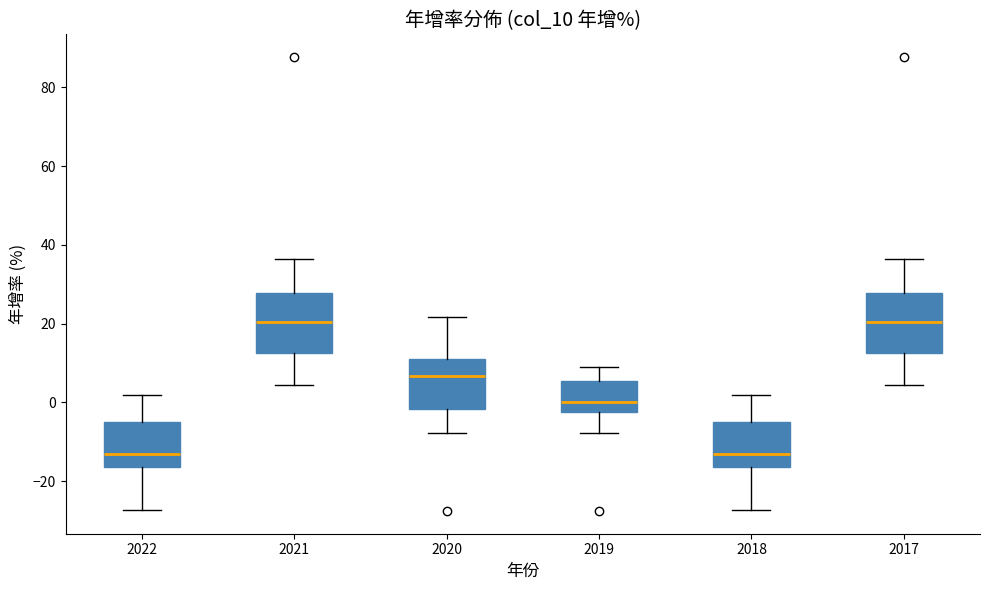

Reading left to right, read every box against the y-axis: the position of its median line, the range the box covers, and the ends of its whiskers. The values are not printed on the chart, so give them approximately, as read against the axis.

2022: median -14, box -16 to -6, whiskers -28 to 2
2021: median 20, box 12 to 28, whiskers 4 to 36
2020: median 6, box -2 to 10, whiskers -8 to 22
2019: median 0, box -2 to 6, whiskers -8 to 8
2018: median -14, box -16 to -6, whiskers -28 to 2
2017: median 20, box 12 to 28, whiskers 4 to 36